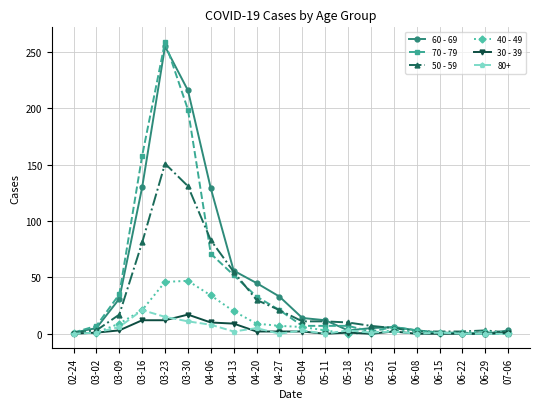

How many lines are shown in the chart?

6